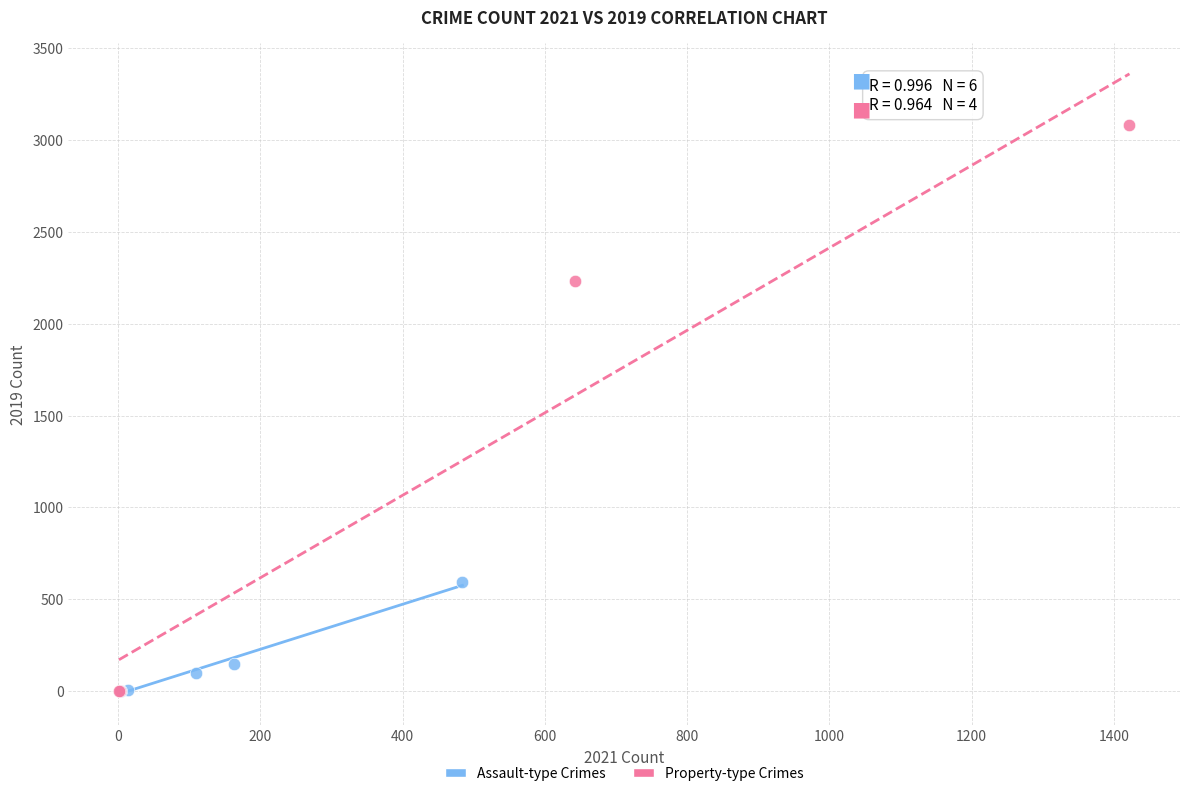

Which series reaches the maximum Y coordinate?

Property-type Crimes